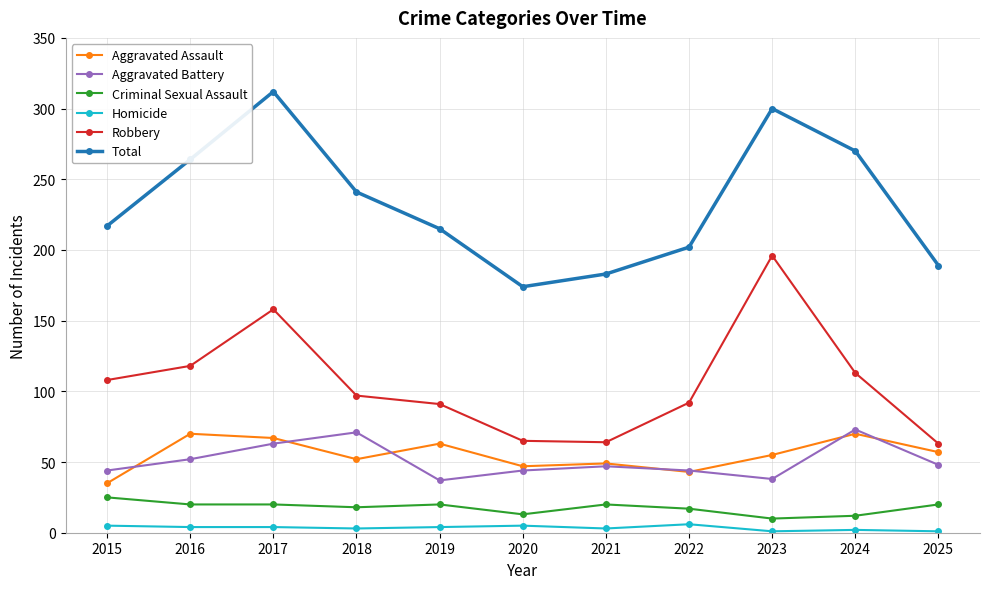

How many lines are shown in the chart?

6